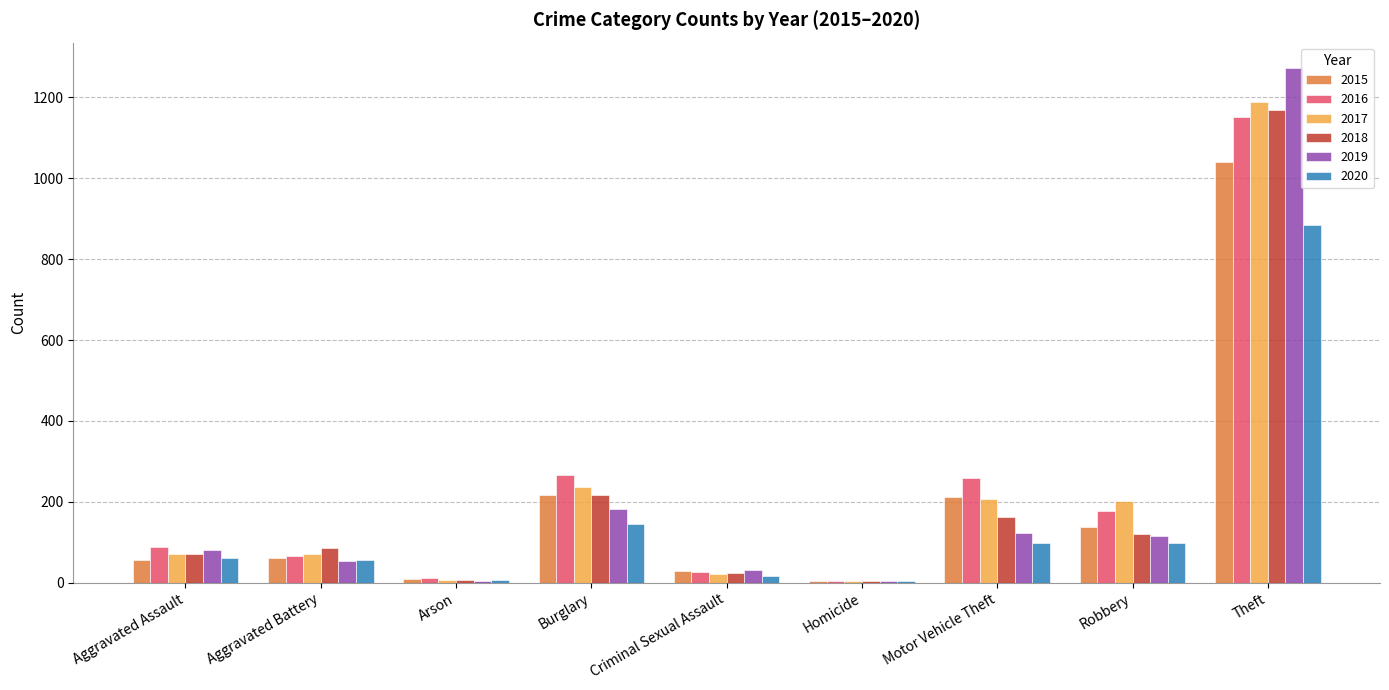

What is the total value across all series at Aggravated Battery?

393